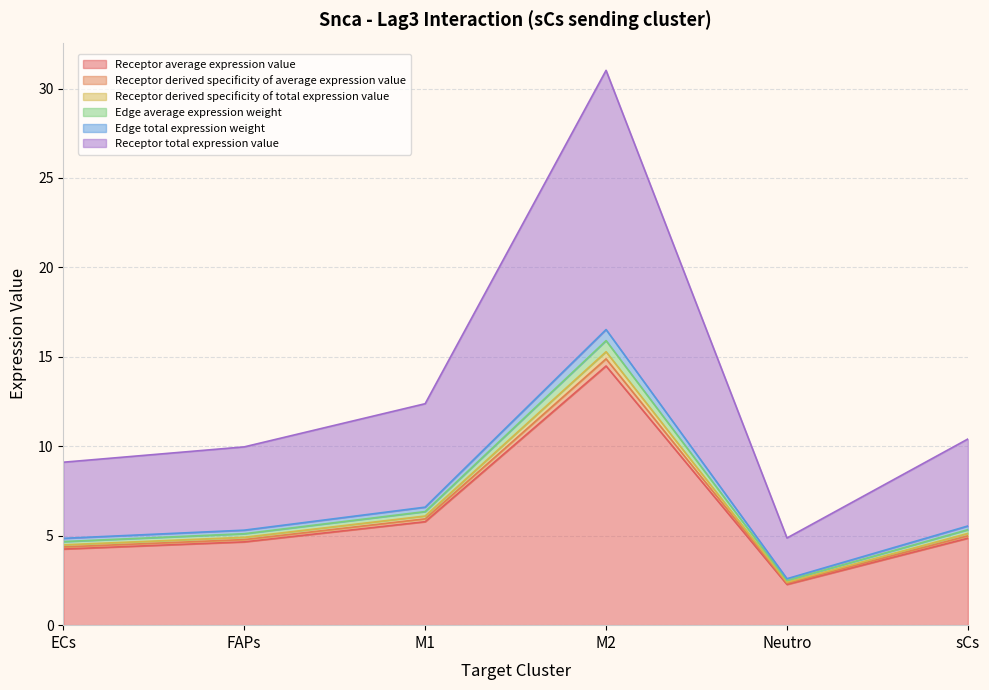

True or false: Receptor derived specificity of average expression value and Receptor total expression value intersect in this chart.

False